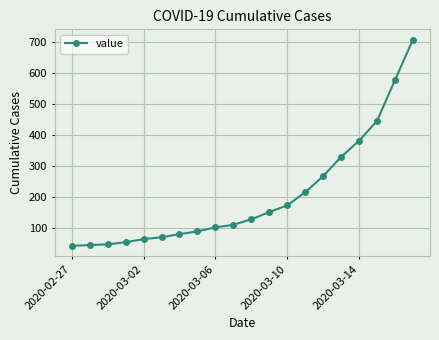

What is the value of the 11th point from the left?

128